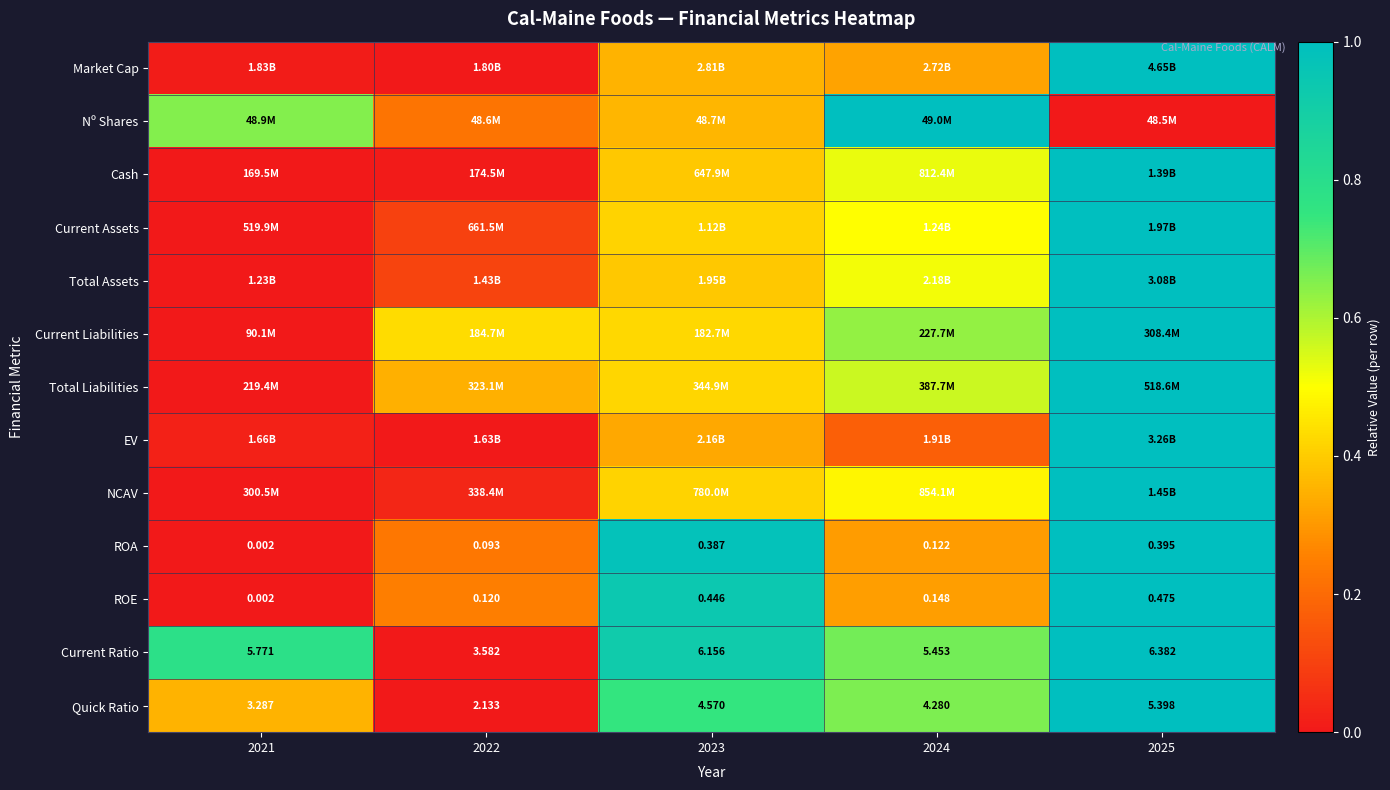

Is the value of Current Ratio at 2023 greater than the value of ROA at 2025?

Yes